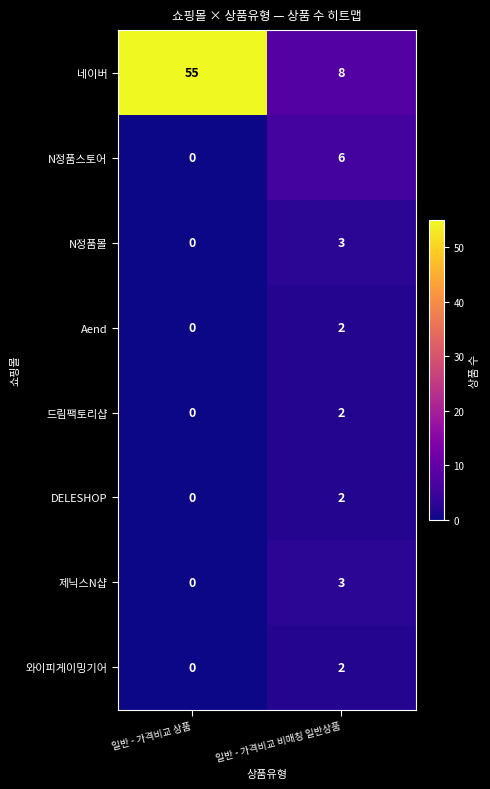

What is the difference between the highest and lowest values at 일반 - 가격비교 상품?

55